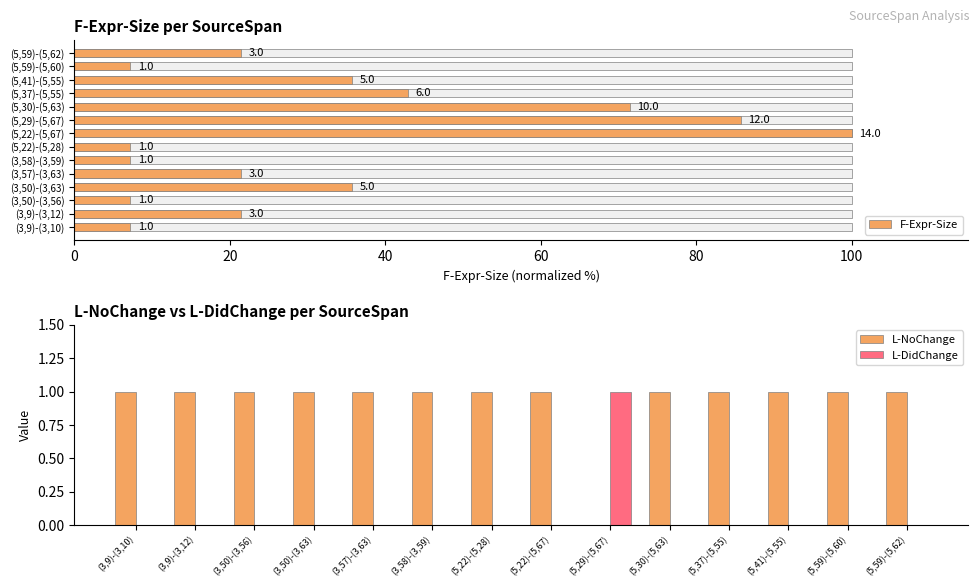

Read the L-NoChange value at (5,37)-(5,55).

1